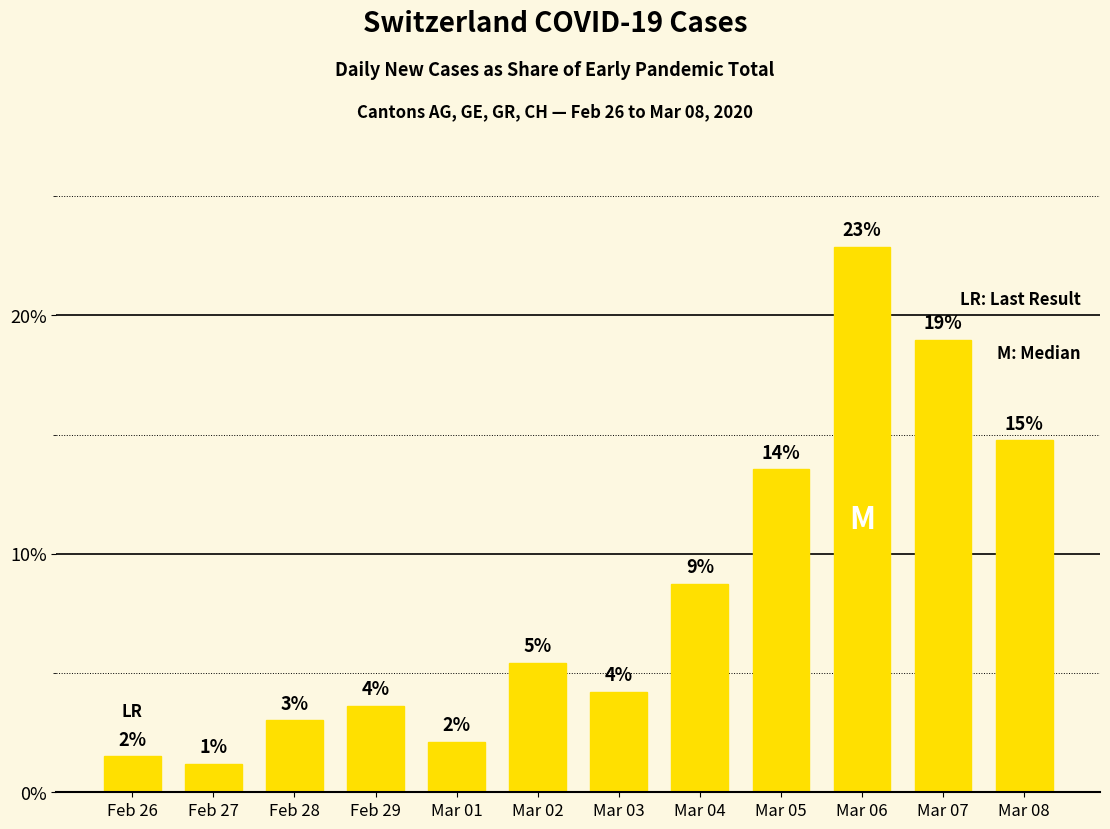

Reading right to left, what are all the values shown in this chart?

14.8	19.0	22.9	13.6	8.7	4.2	5.4	2.1	3.6	3.0	1.2	1.5